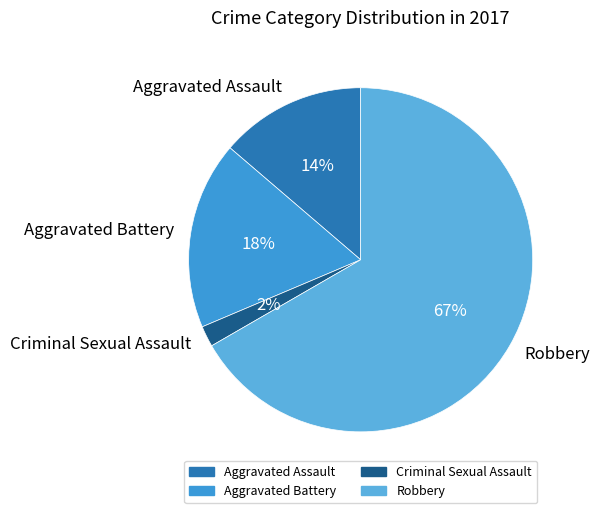

Rank the categories by value from highest to lowest.

Robbery, Aggravated Battery, Aggravated Assault, Criminal Sexual Assault